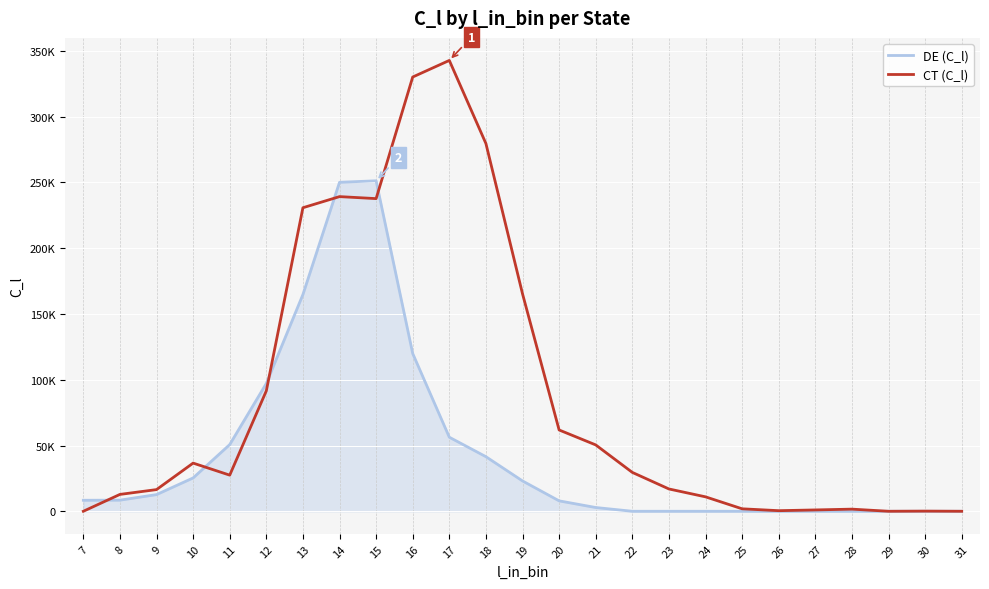

List the series in order of their peak value, highest first.

CT (C_l), DE (C_l)